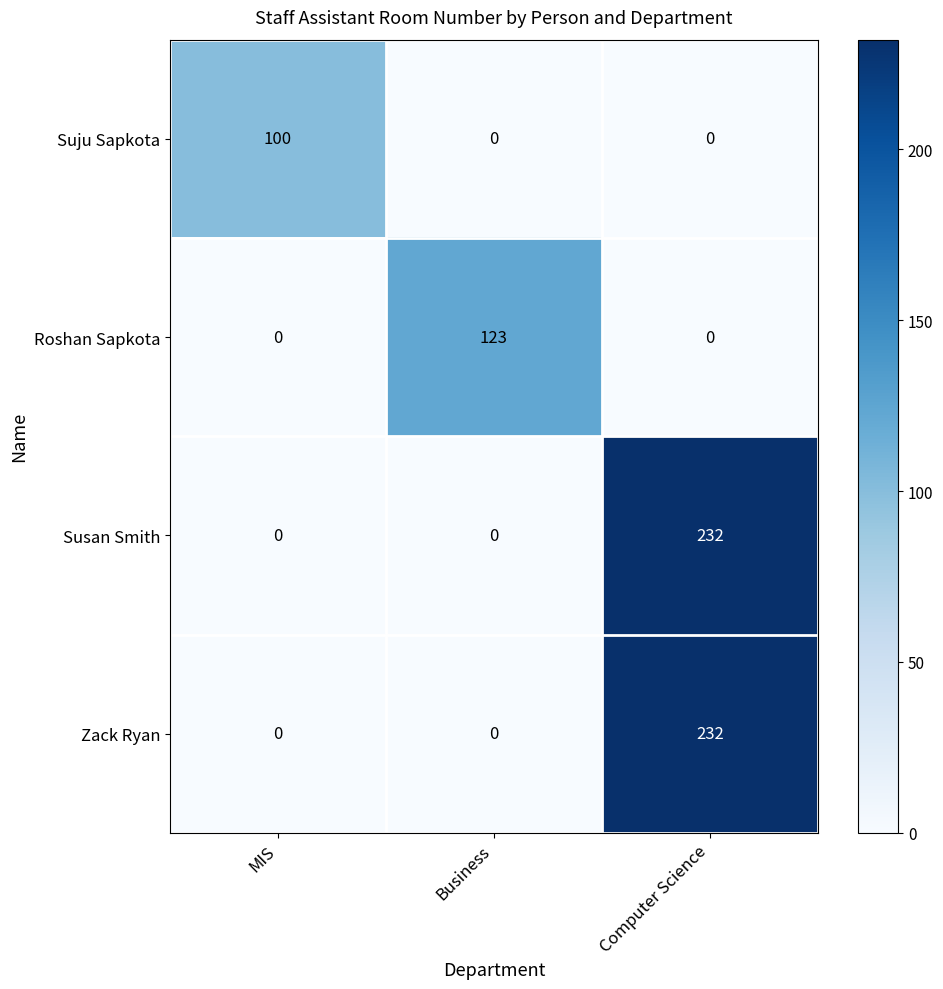

Is it true that Roshan Sapkota equals 84 at Computer Science?

False